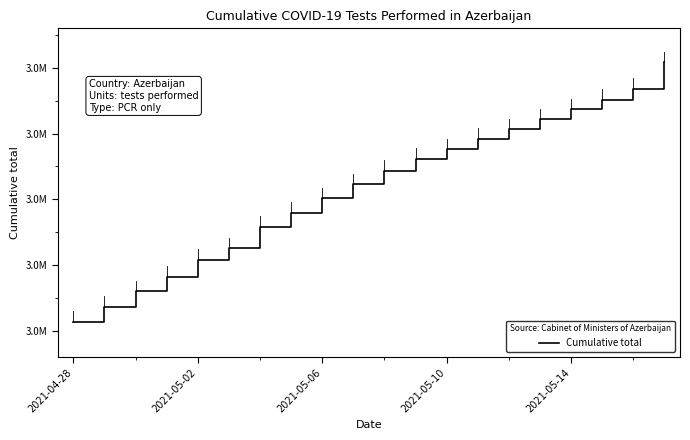

At which label does the data first exceed 3321511?

11